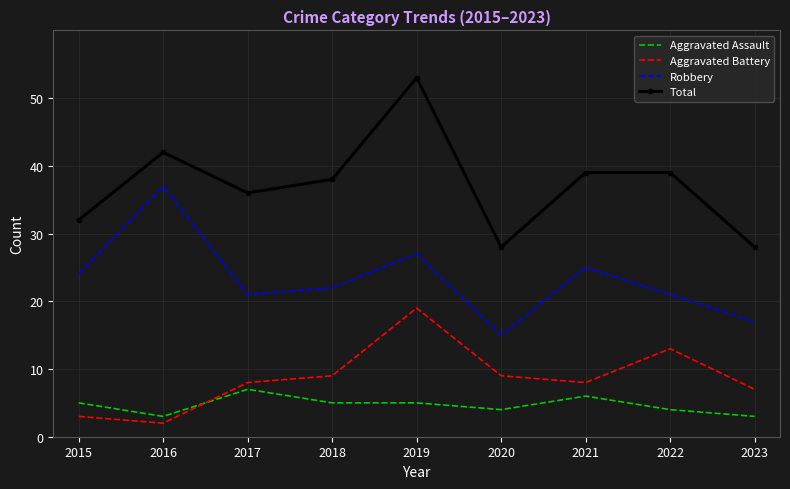

At which category does the chart reach its peak across all series?

2019